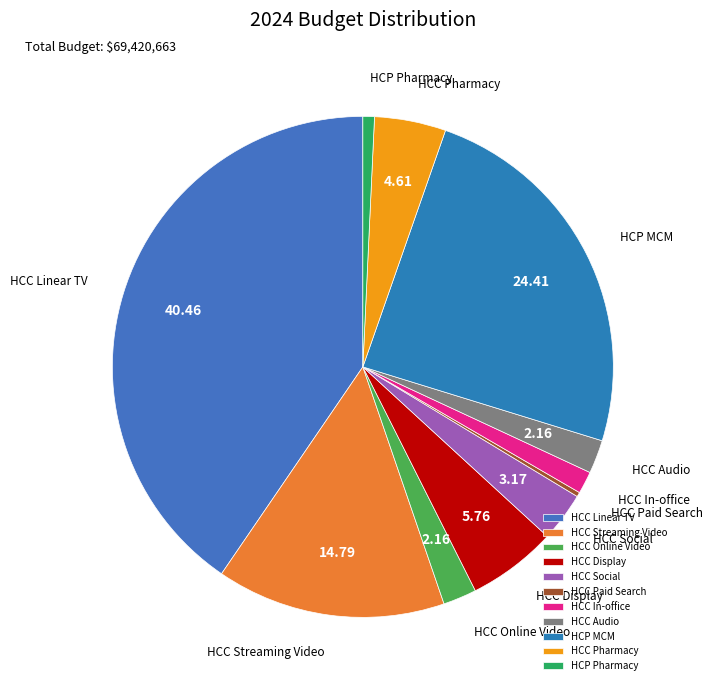

The HCC Streaming Video slice represents 15% of the pie. True or false?

True